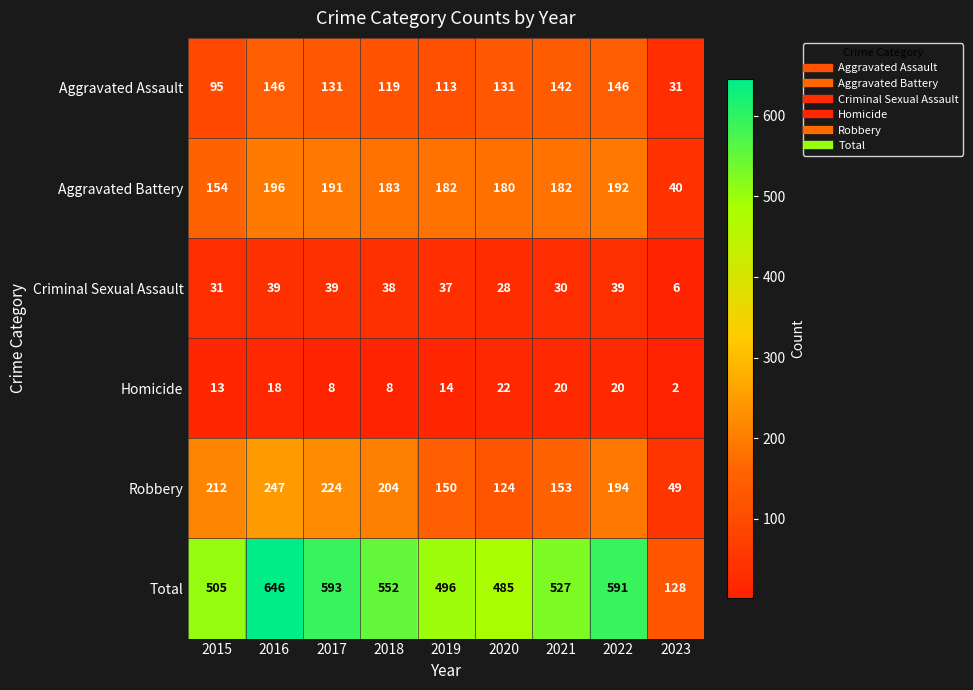

Which series has the largest total across all categories?

Total